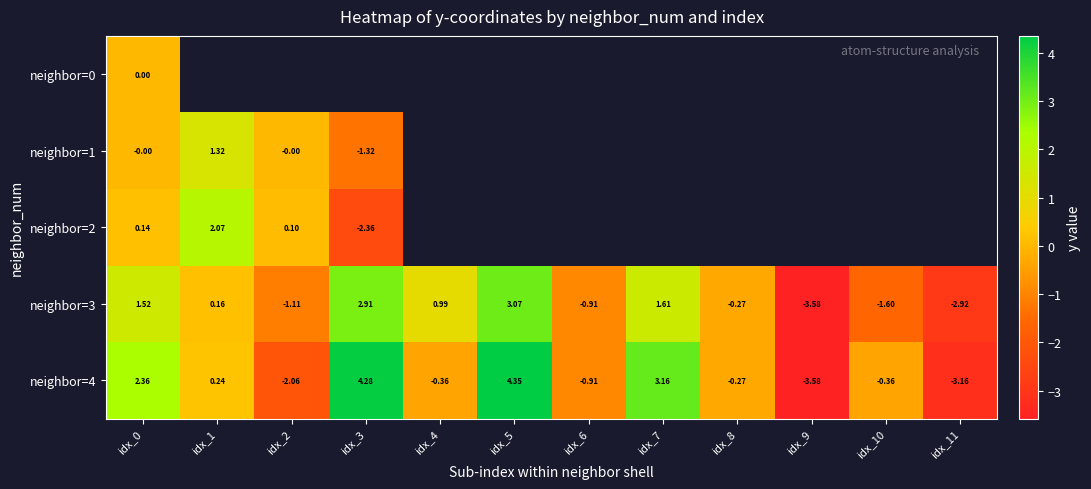

Which label corresponds to the largest value in the chart?

idx_5